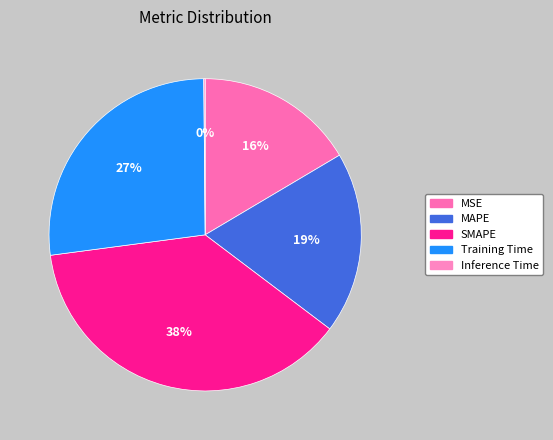

Is there any slice that represents more than half of the pie?

No